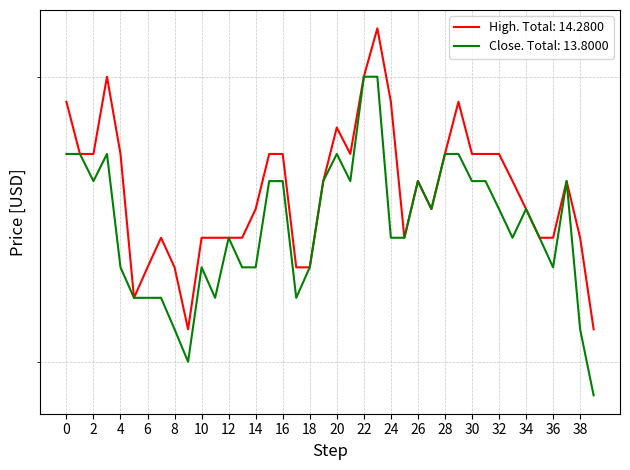

How many interior local peaks does the Close series have?

7